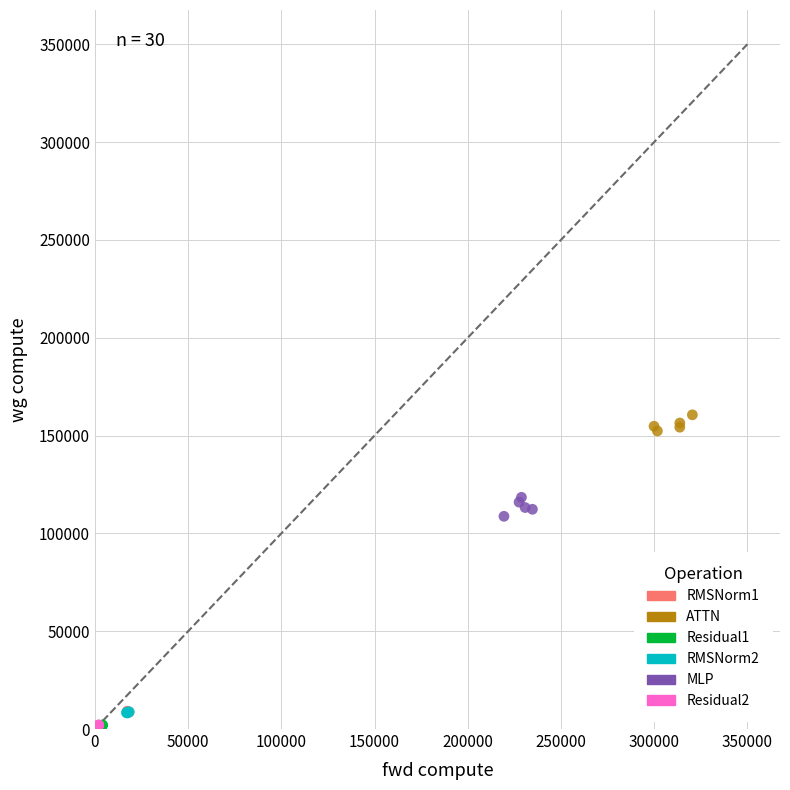

Which series has the widest spread of Y values?

MLP